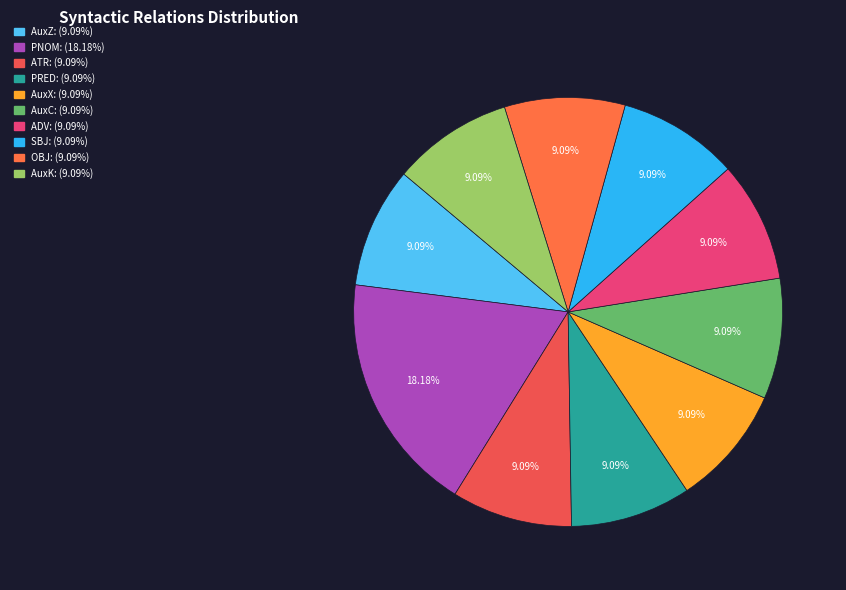

Rank the categories by value from lowest to highest.

AuxZ, ATR, PRED, AuxX, AuxC, ADV, SBJ, OBJ, AuxK, PNOM